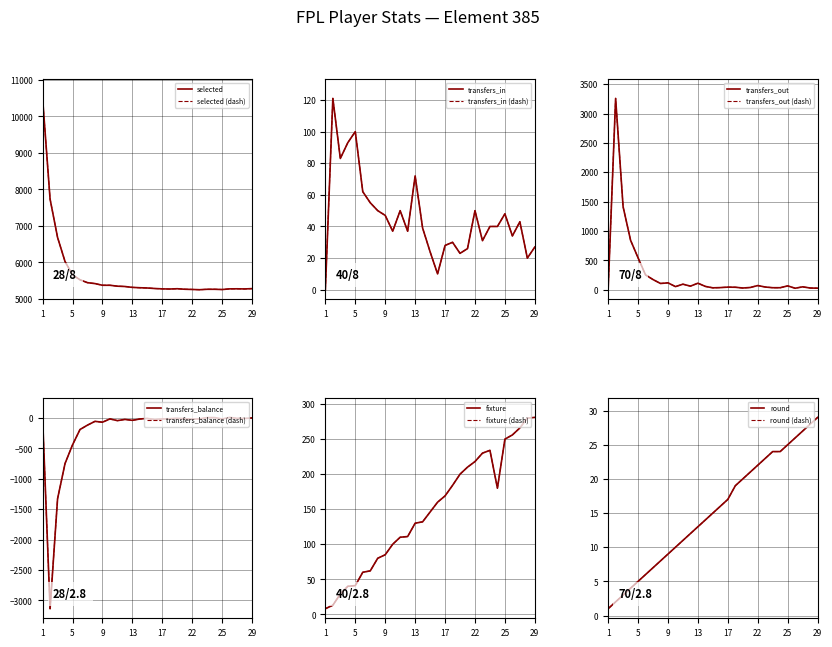

What is the sum of the transfers_balance values at 6 and 13?

-229